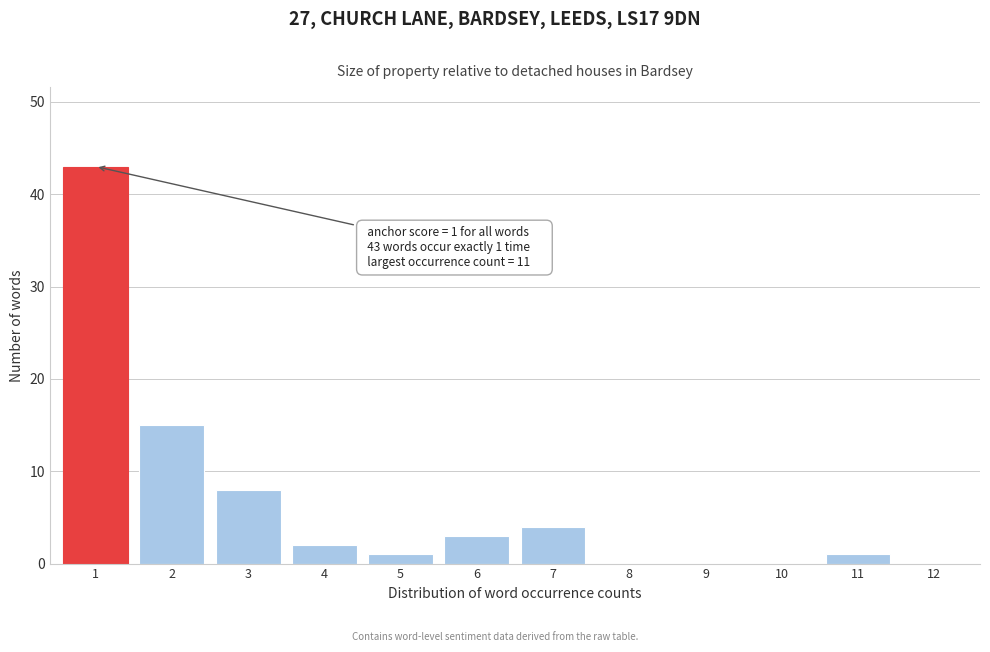

Reading left to right, list all the values displayed in this chart.

1=43	2=15	3=8	4=2	5=1	6=3	7=4	8=0	9=0	10=0	11=1	12=0